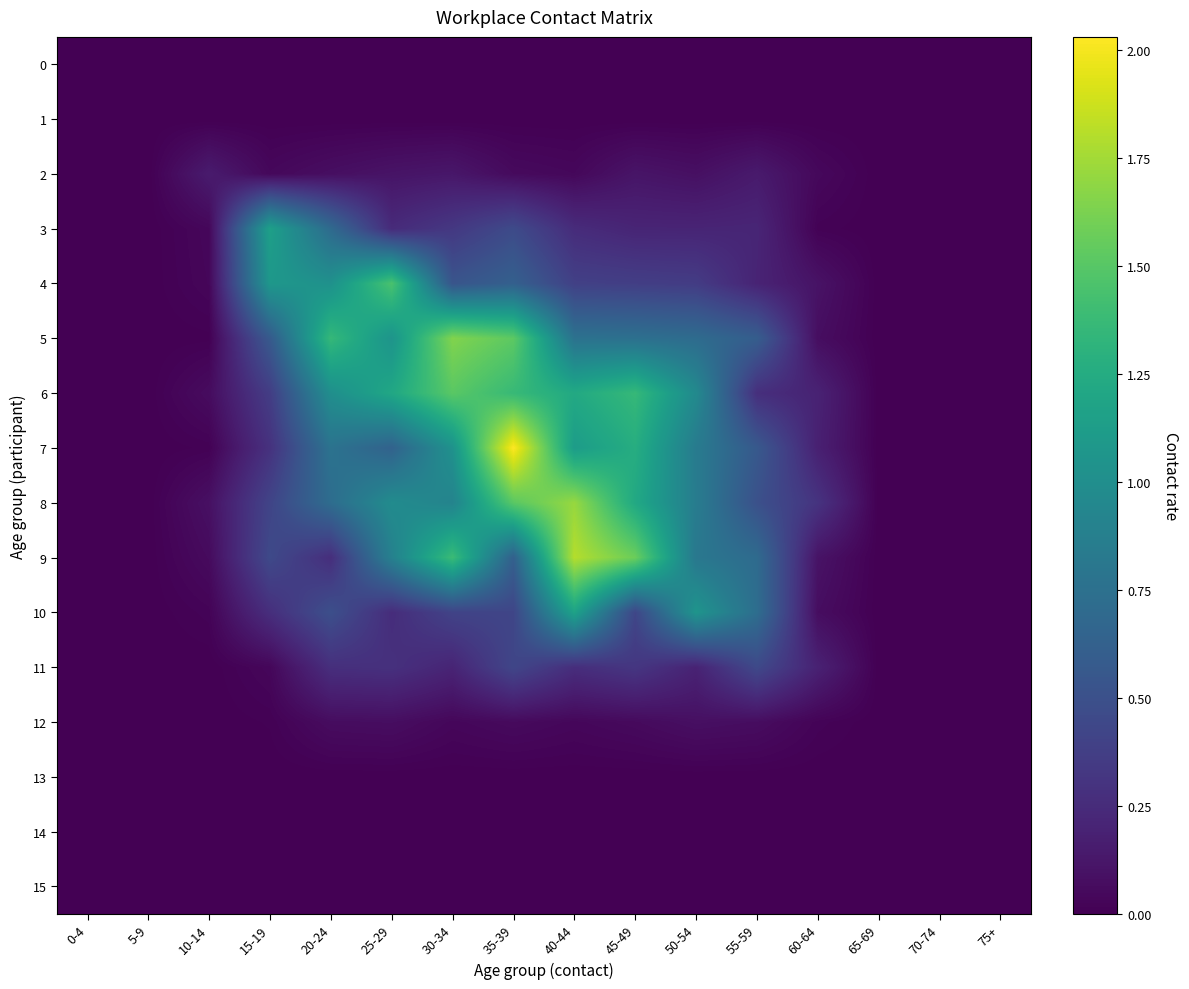

Between 20-24 and 55-59, which series saw the biggest shift?

4